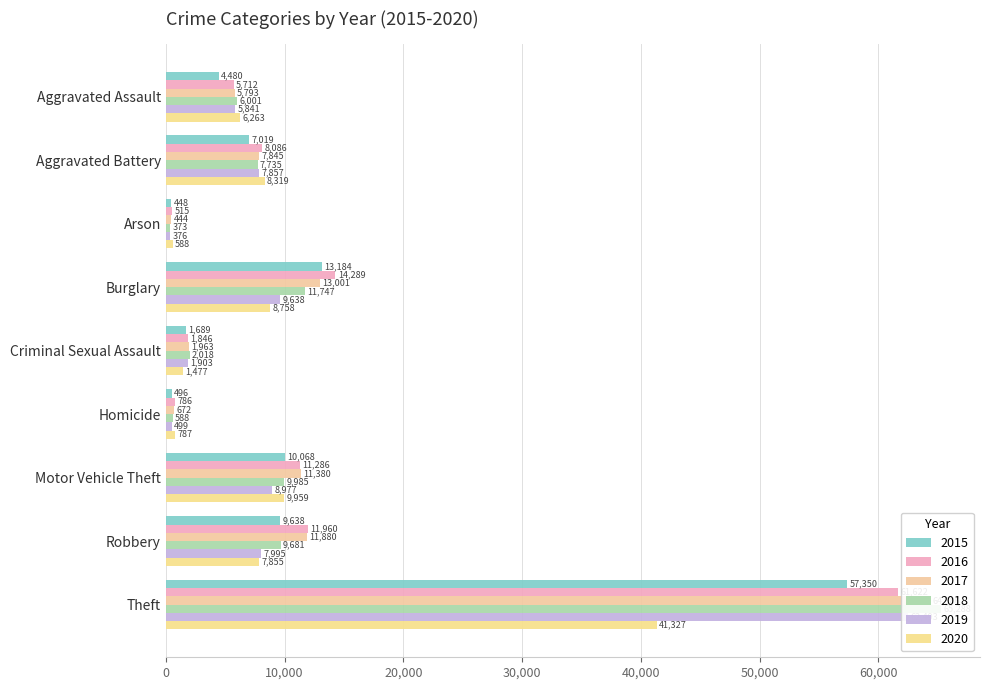

At which label is 2017 closest to 32415?

Burglary